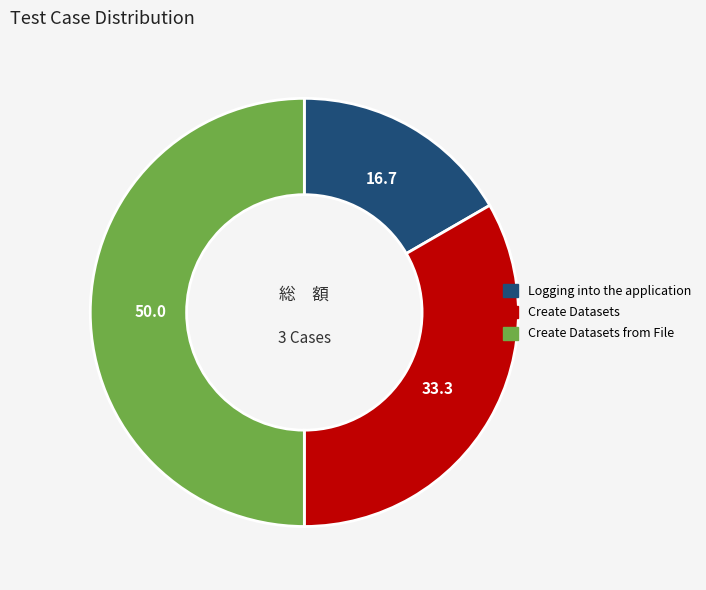

Does Create Datasets represent more than half of the total?

No